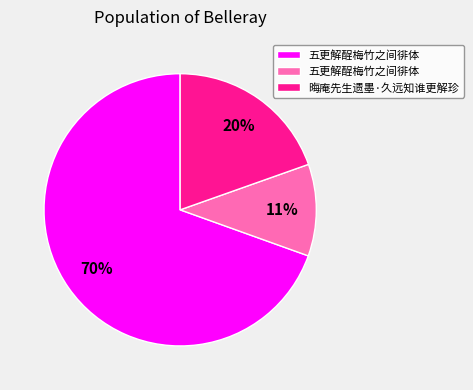

To the nearest percent, what is the average slice percentage?

33%